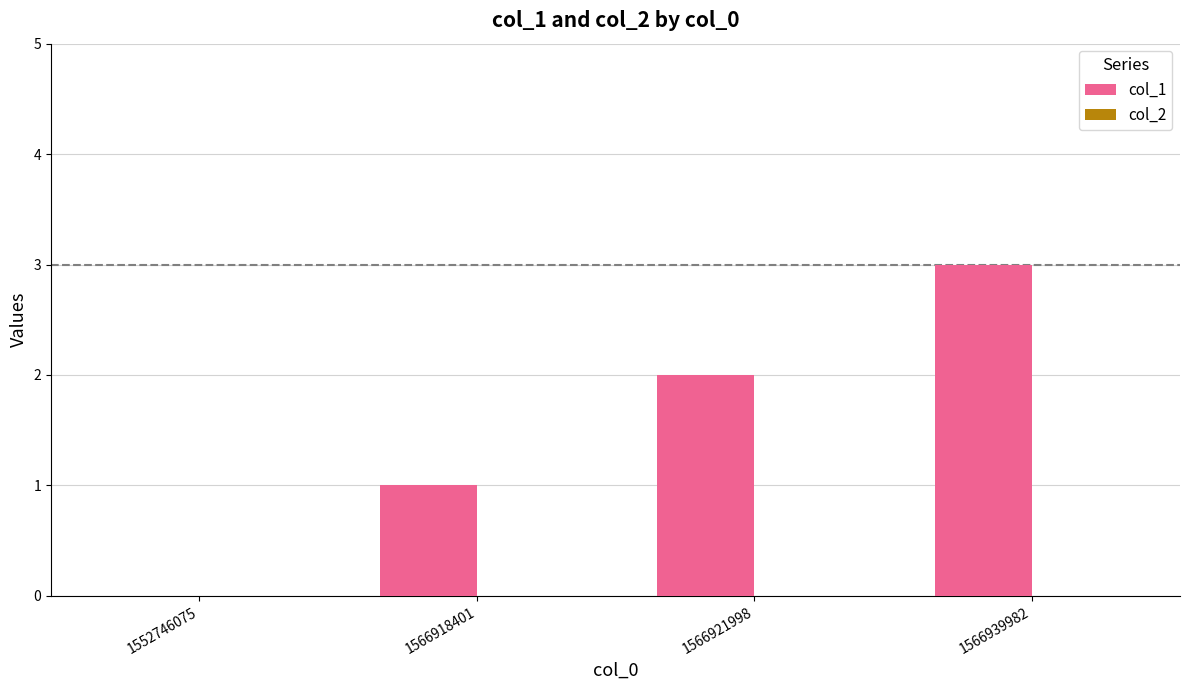

What is the change in value from 1552746075 to 1566918401?

+1